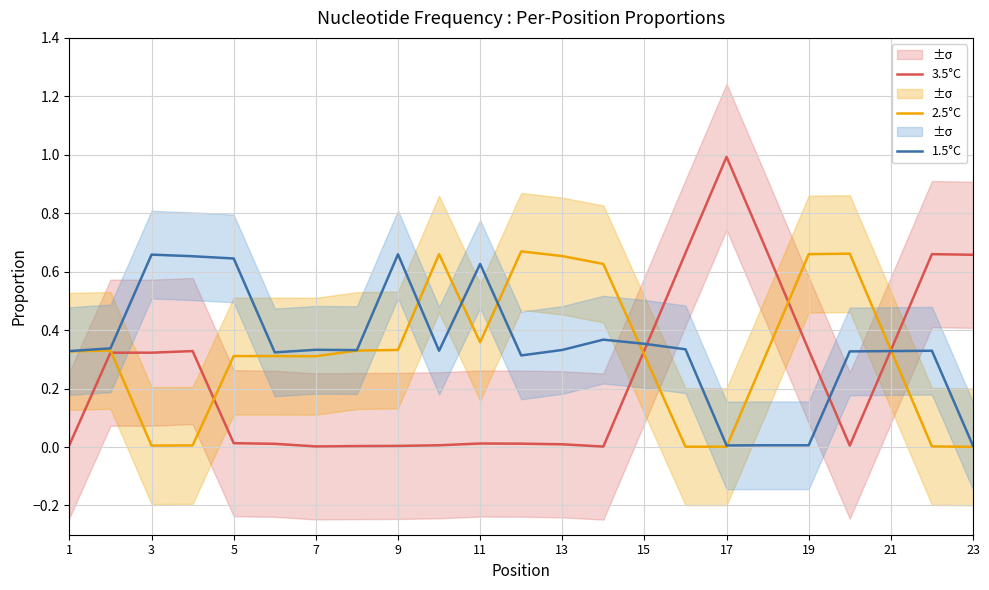

After their last crossing, which series has the higher values: 2.5°C or 3.5°C?

3.5°C